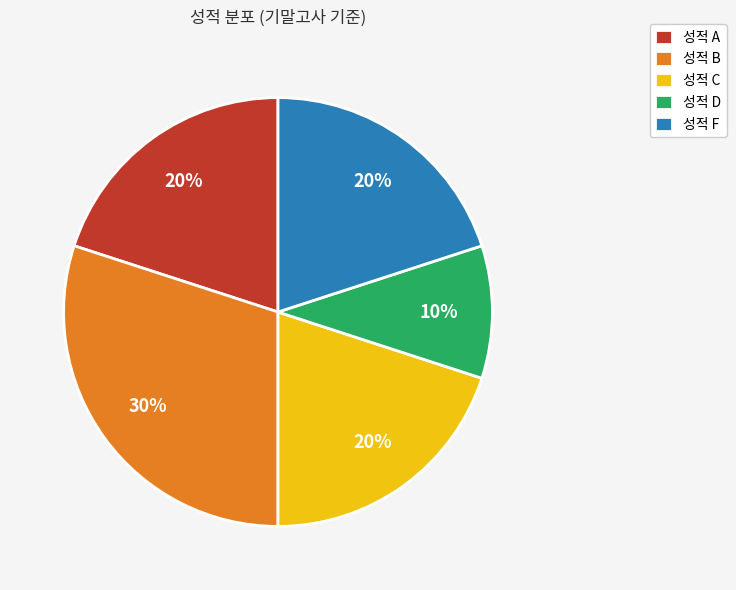

To the nearest percent, what is the average slice percentage?

20%